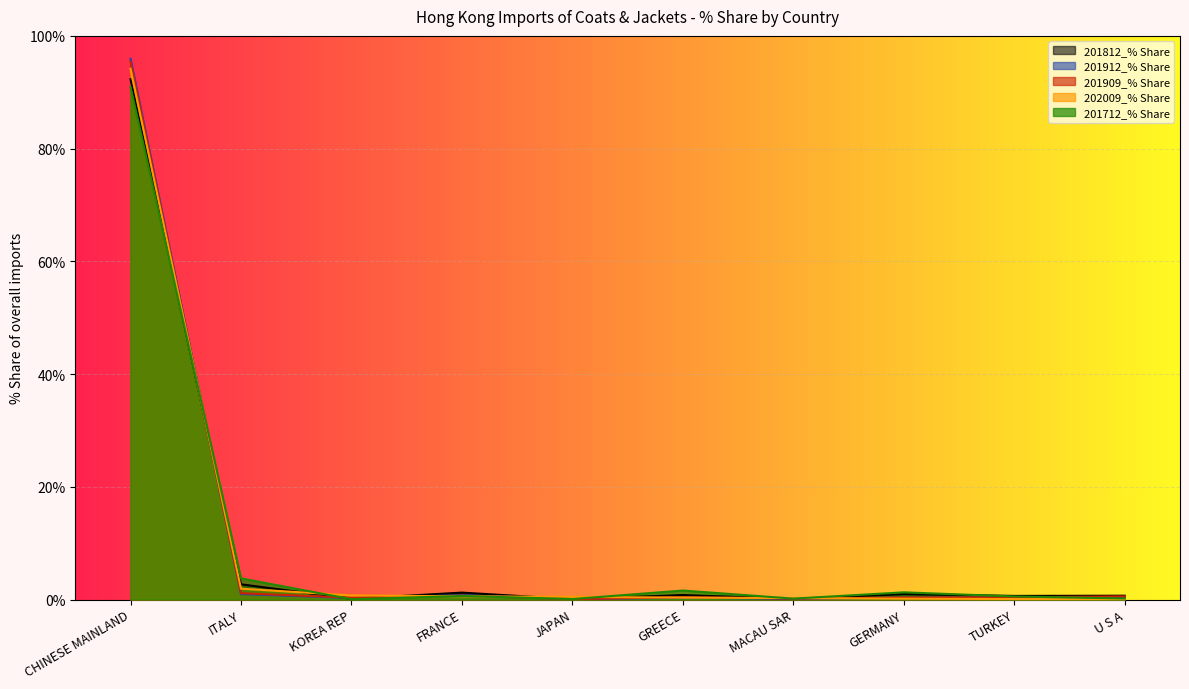

Does the chart display data point markers on the line(s)?

No